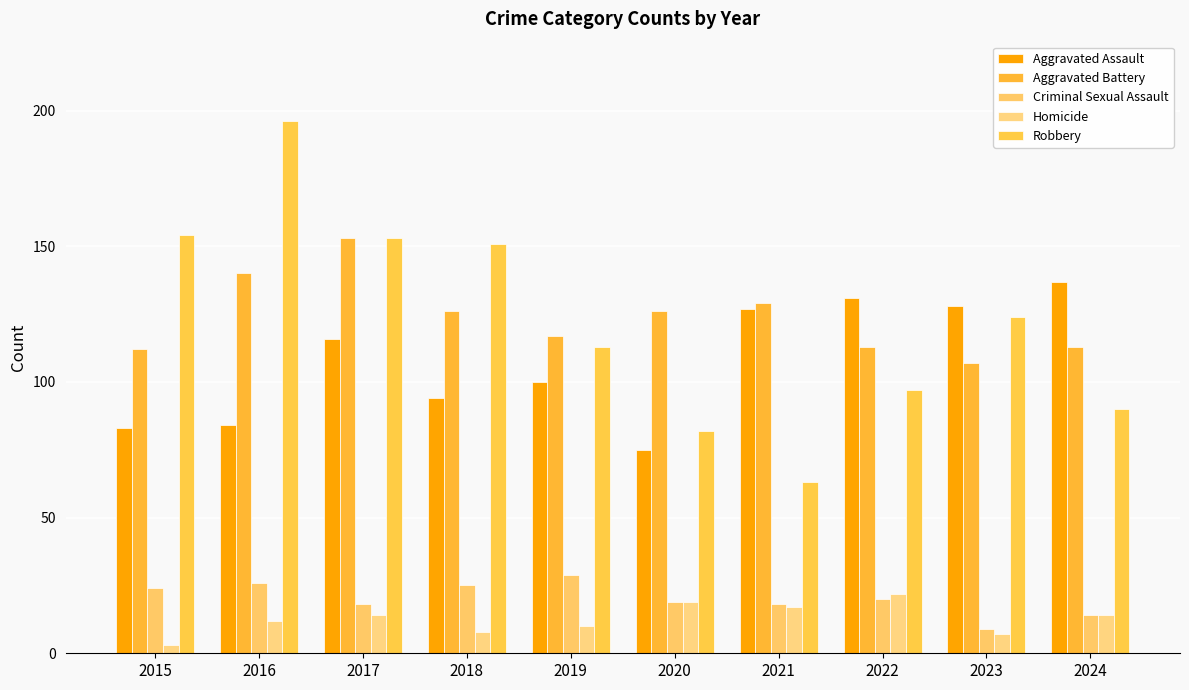

Where is Robbery nearest to the value 129?

2023